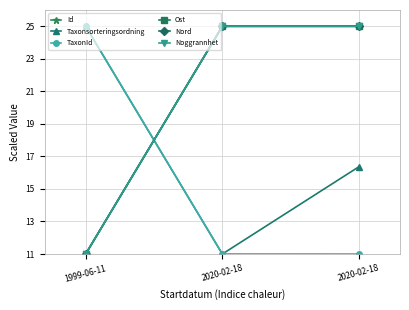

Is this an area chart (filled region under the line)?

No